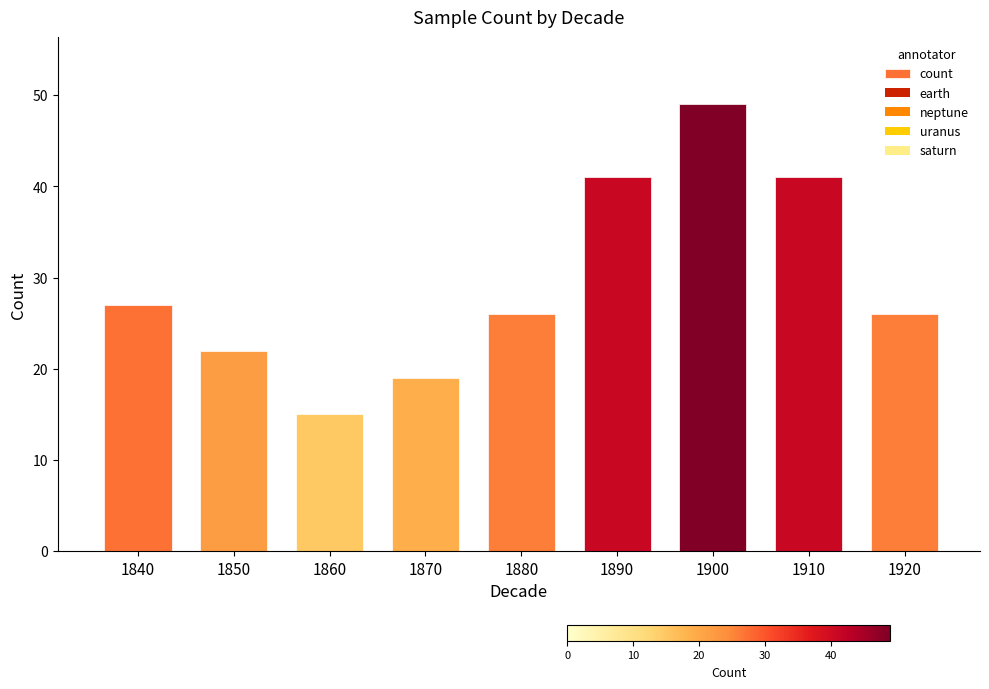

Reading right to left, what are all the values shown in this chart?

1920=26	1910=41	1900=49	1890=41	1880=26	1870=19	1860=15	1850=22	1840=27